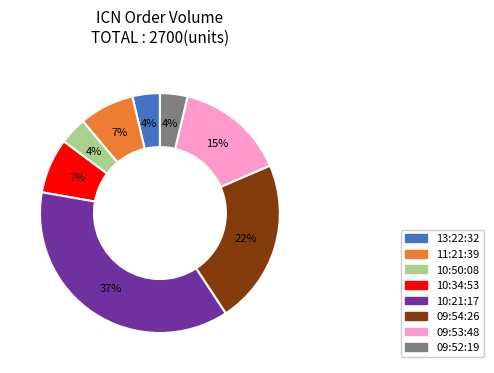

The 11:21:39 slice represents 21% of the pie. True or false?

False